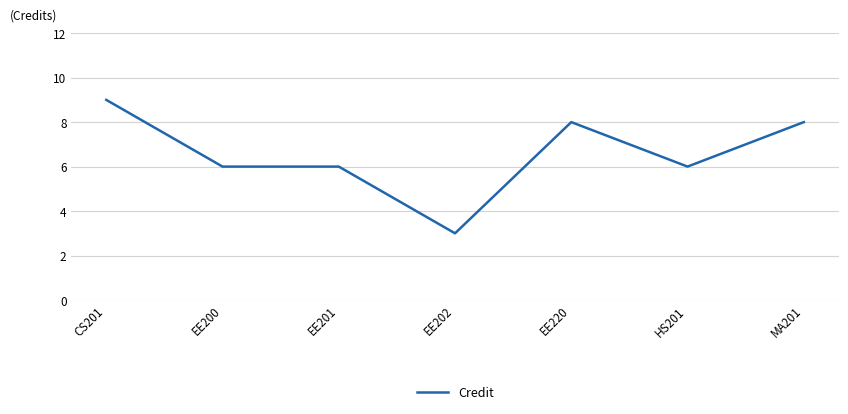

Which has a higher value, EE202 or MA201?

MA201